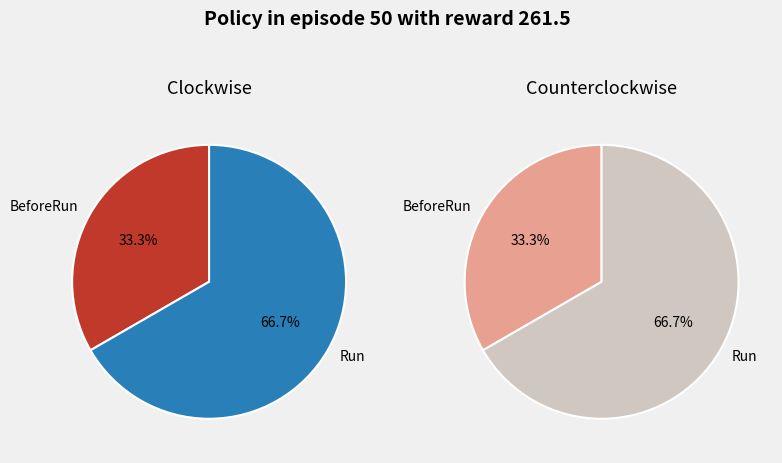

To the nearest percent, what percentage of the pie is Run?

67%